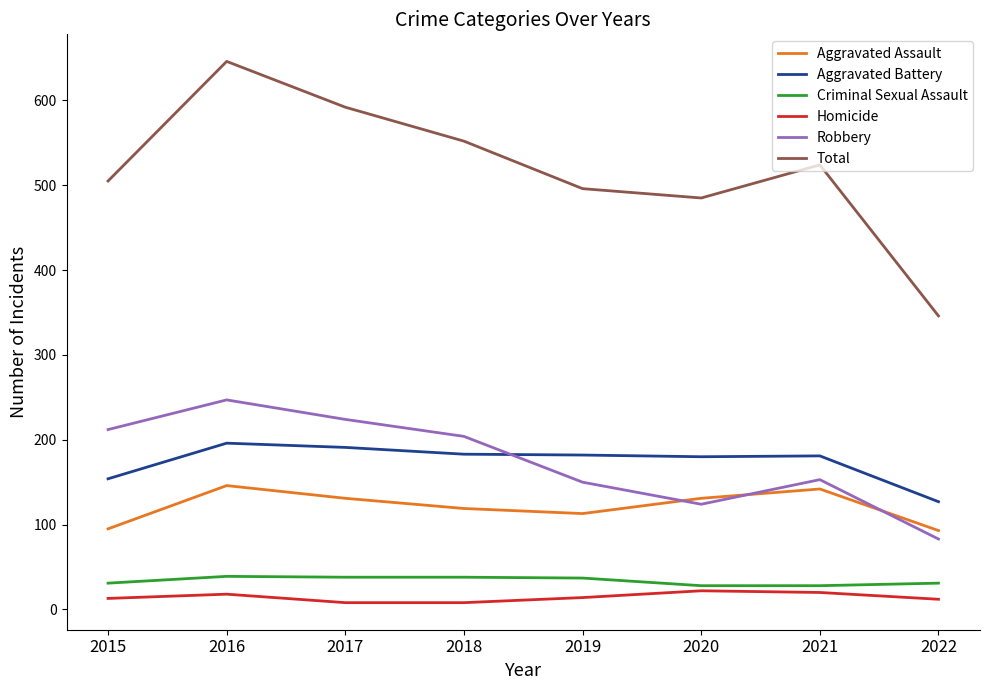

Which series changed the most between 2015 and 2017?

Total